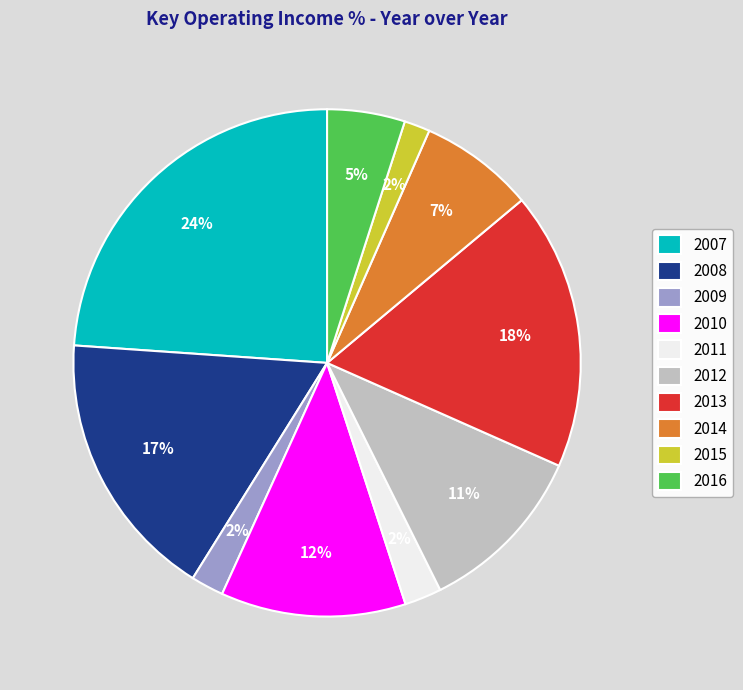

Between 2012 and 2007, which is larger?

2007